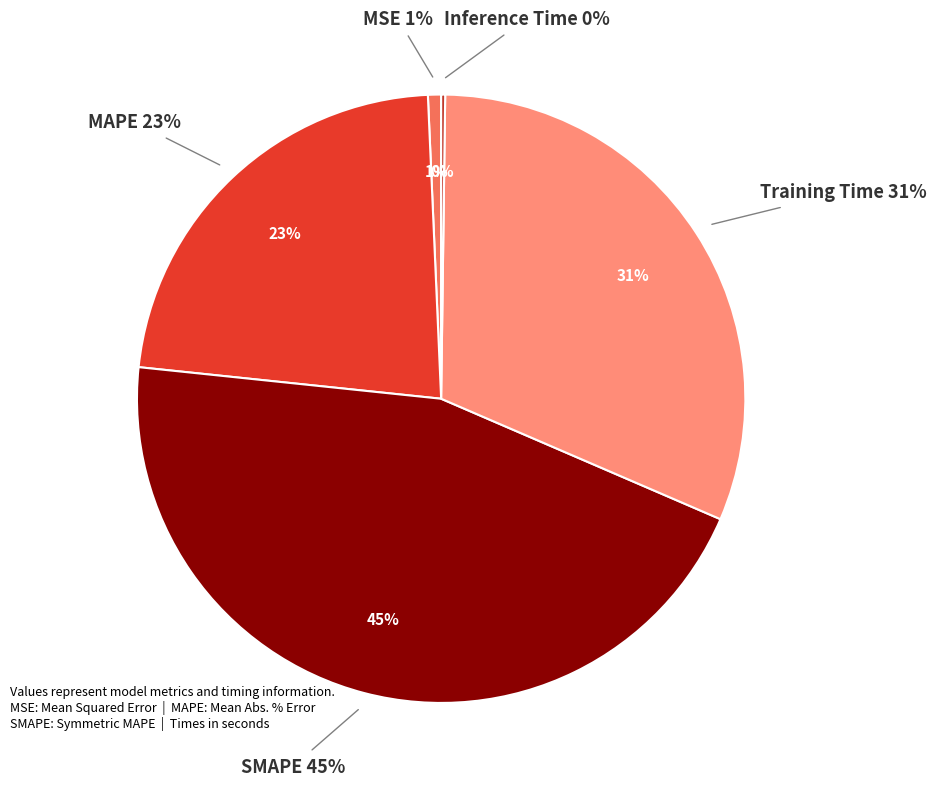

True or false: Training Time accounts for 46% of the total.

False